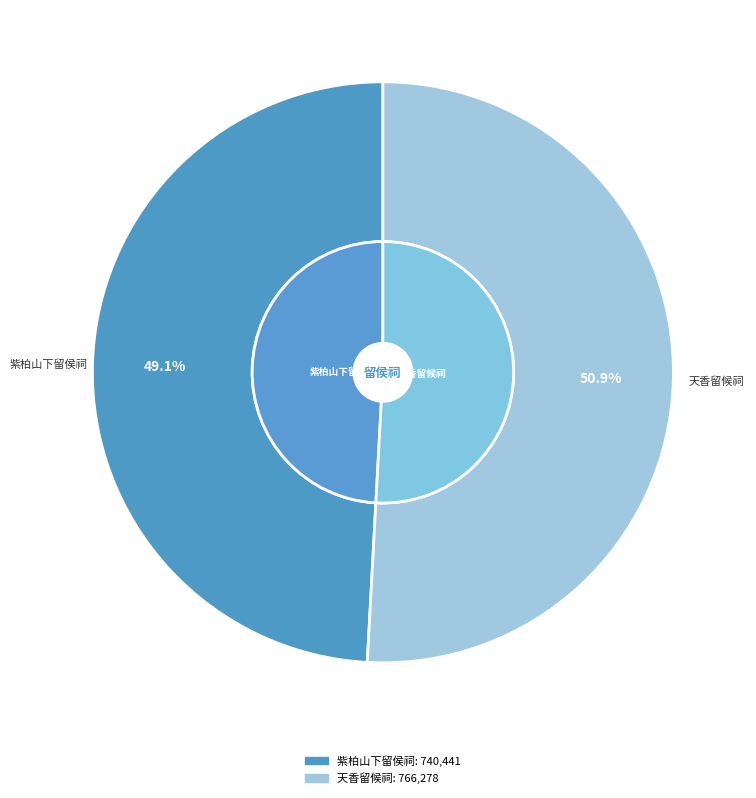

What is the ratio of the value at 天香 留候祠在紫柏山下，泉皆穿地而出，盘花旋竹，泠泠有声，秦栈中佳境也 to the value at 紫柏山下留侯祠?

1.0